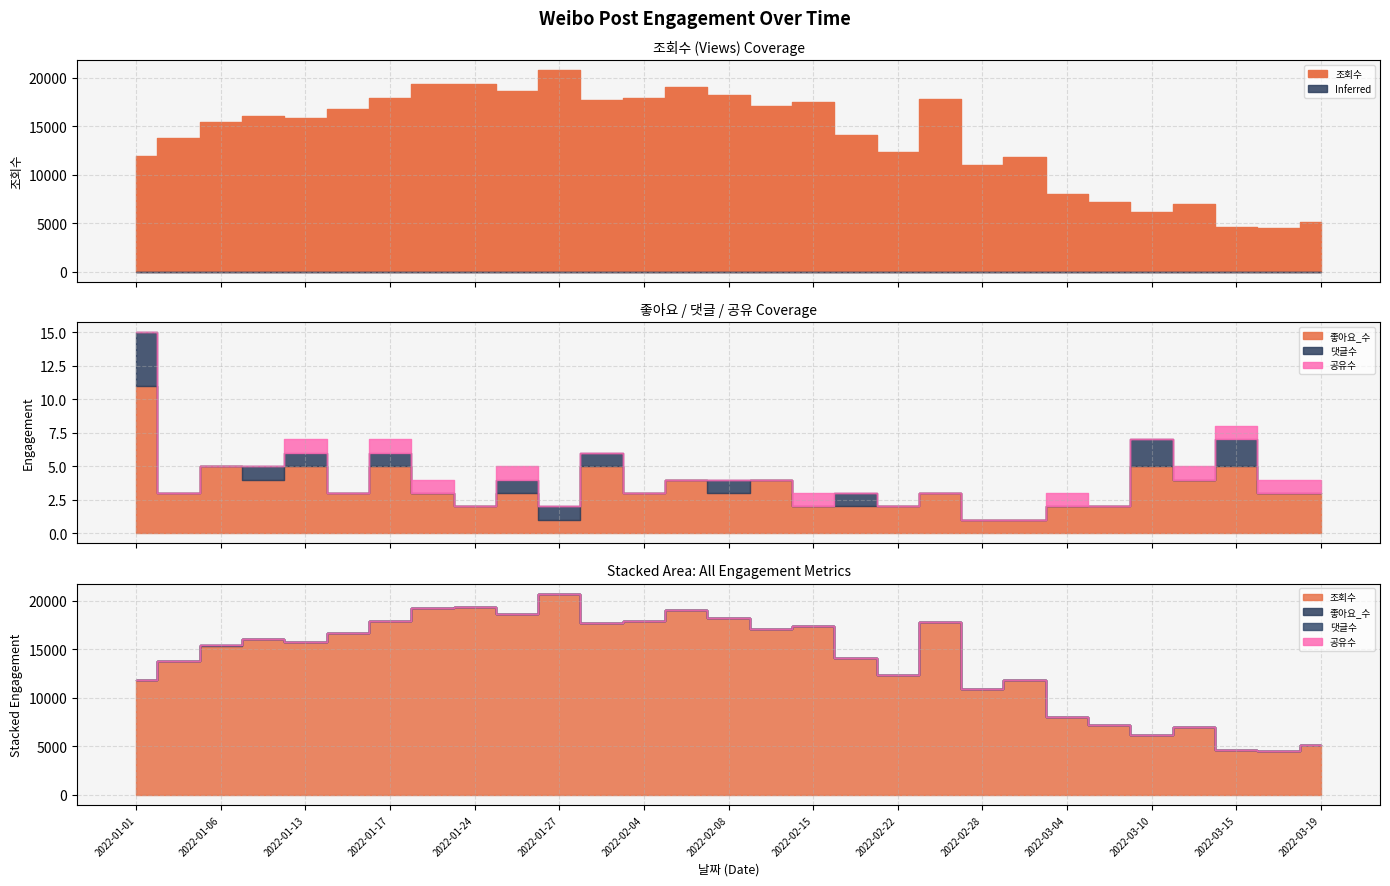

Rank the categories by 좋아요_수 value from lowest to highest.

2022-01-27, 2022-02-28, 2022-03-02, 2022-01-24, 2022-02-15, 2022-02-18, 2022-02-22, 2022-03-04, 2022-03-08, 2022-01-05, 2022-01-15, 2022-01-20, 2022-01-26, 2022-02-04, 2022-02-08, 2022-02-24, 2022-03-17, 2022-03-19, 2022-01-07, 2022-02-06, 2022-02-10, 2022-03-12, 2022-01-06, 2022-01-13, 2022-01-17, 2022-02-01, 2022-03-10, 2022-03-15, 2022-01-01